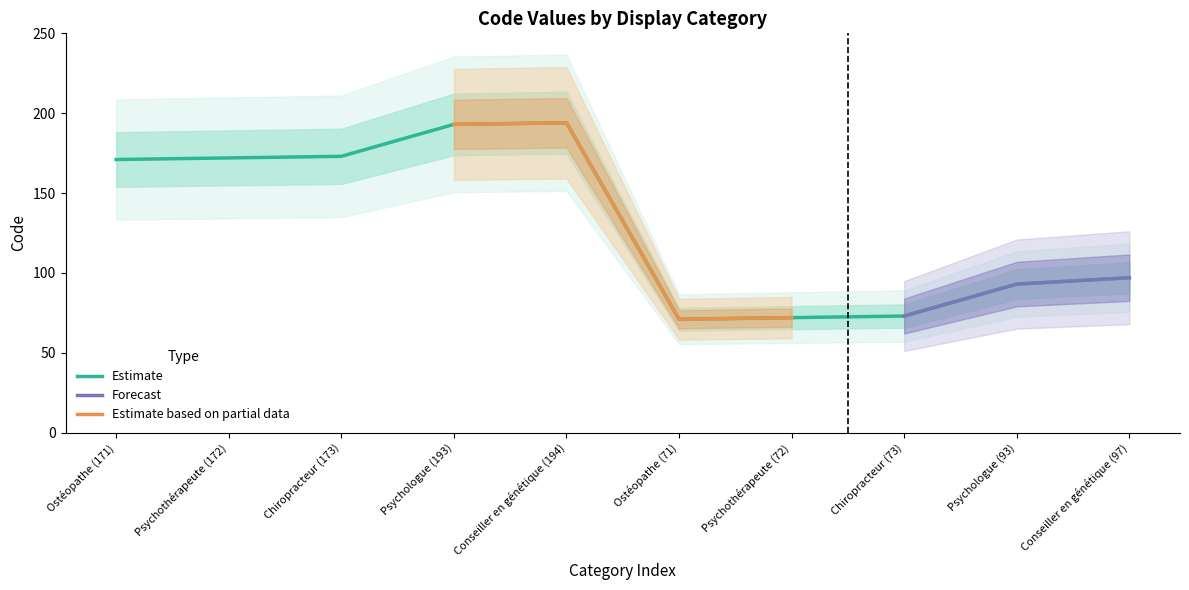

Is this an area chart (filled region under the line)?

No